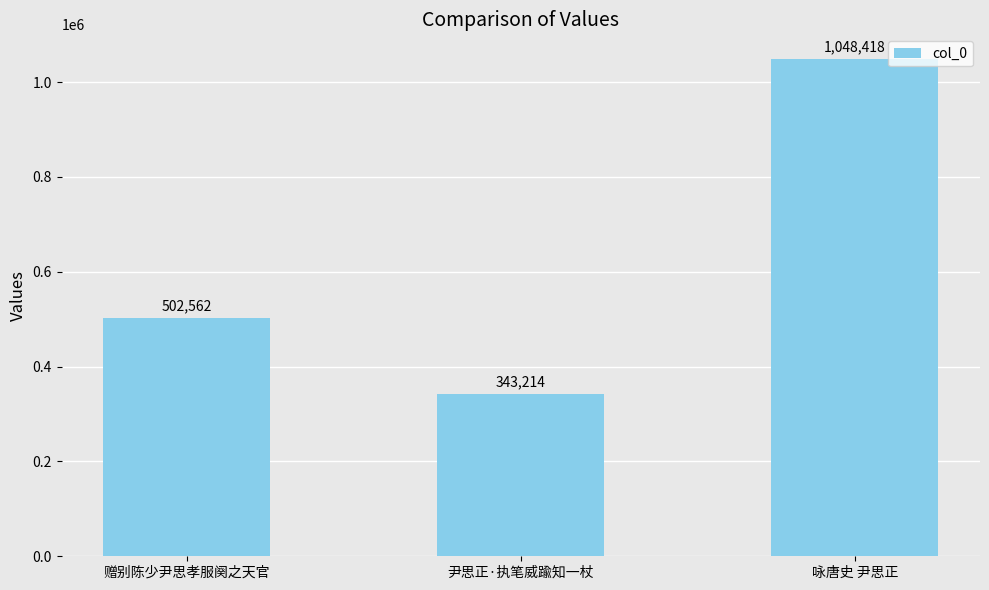

What is the difference between the maximum and minimum values?

705204